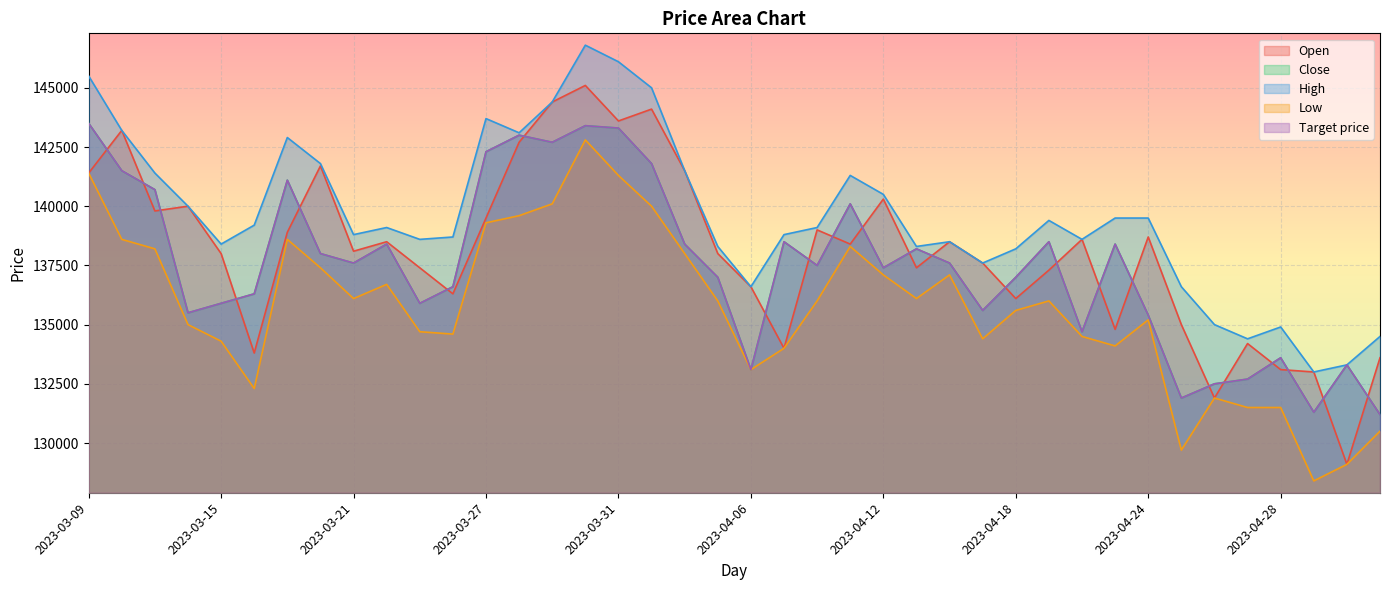

What is the label of the 27th point from the left?

2023-04-14